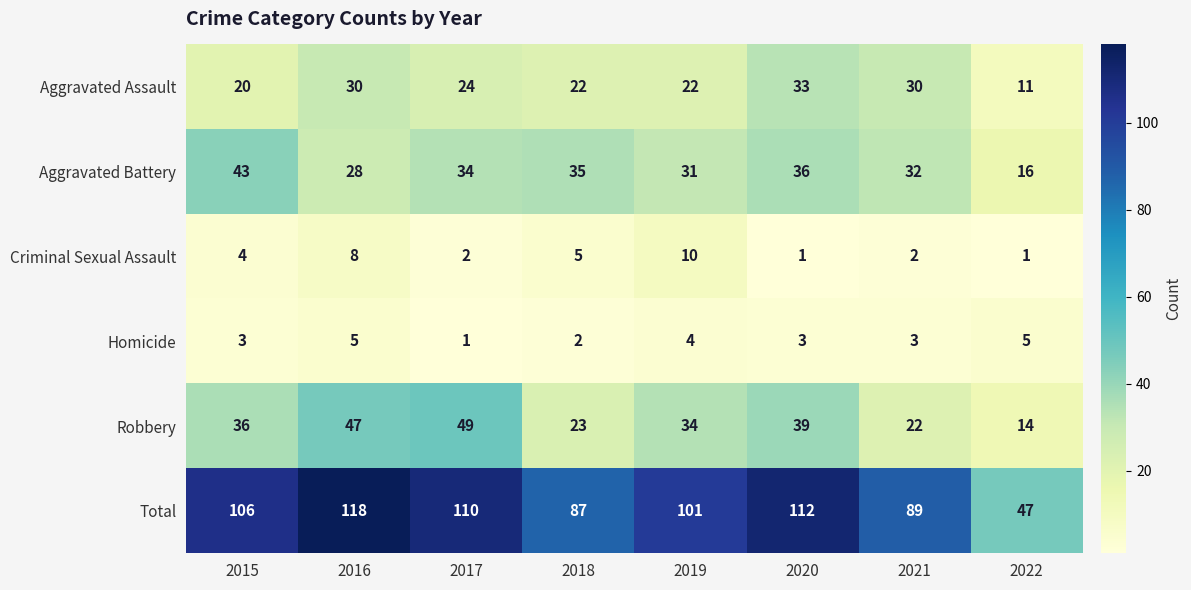

What is the sum of the Aggravated Assault values at 2015 and 2018?

42